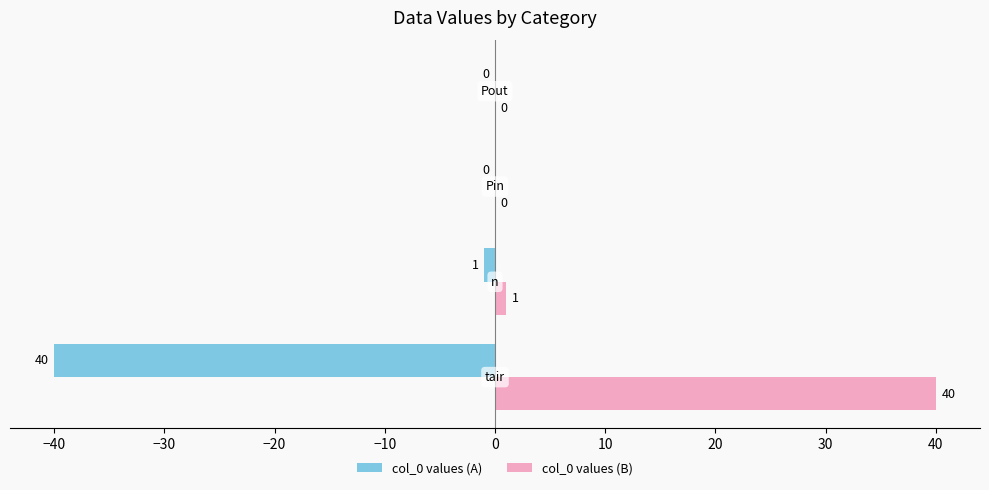

Which series has the largest total across all categories?

col_0 values (B)